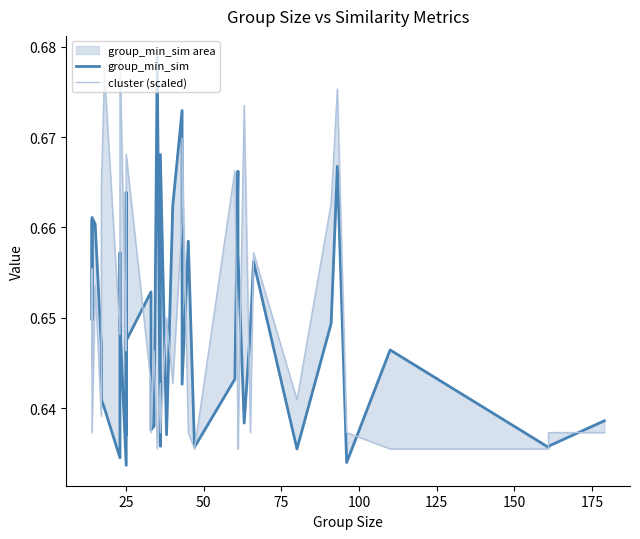

How many cluster (scaled) values are between 0 and 1?

40